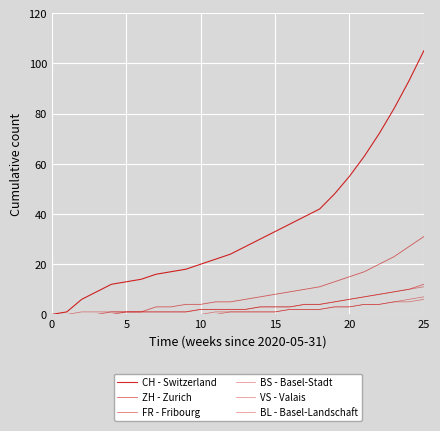

Count the number of data series in this chart.

6